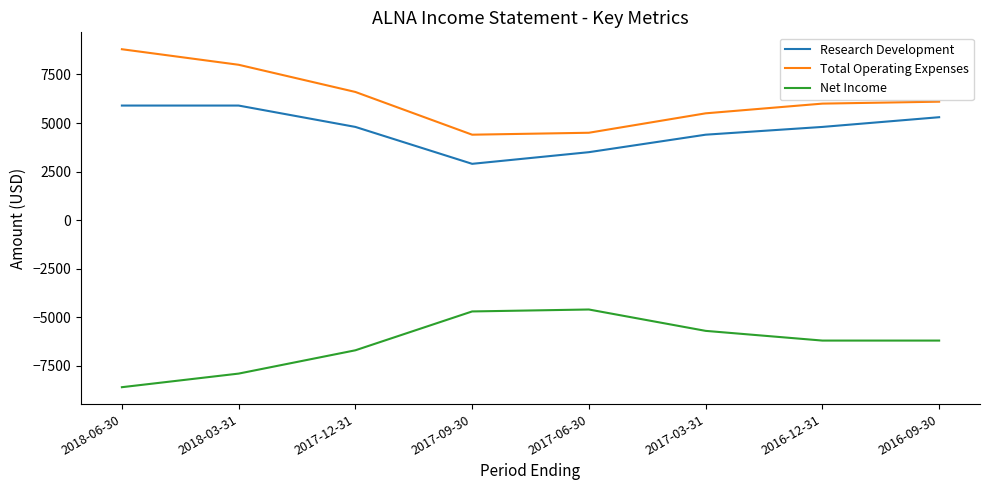

Reading left to right, transcribe all the data shown in this chart.

Research Development: 2018-06-30=5900	2018-03-31=5900	2017-12-31=4800	2017-09-30=2900	2017-06-30=3500	2017-03-31=4400	2016-12-31=4800	2016-09-30=5300
Total Operating Expenses: 2018-06-30=8800	2018-03-31=8000	2017-12-31=6600	2017-09-30=4400	2017-06-30=4500	2017-03-31=5500	2016-12-31=6000	2016-09-30=6100
Net Income: 2018-06-30=-8600	2018-03-31=-7900	2017-12-31=-6700	2017-09-30=-4700	2017-06-30=-4600	2017-03-31=-5700	2016-12-31=-6200	2016-09-30=-6200